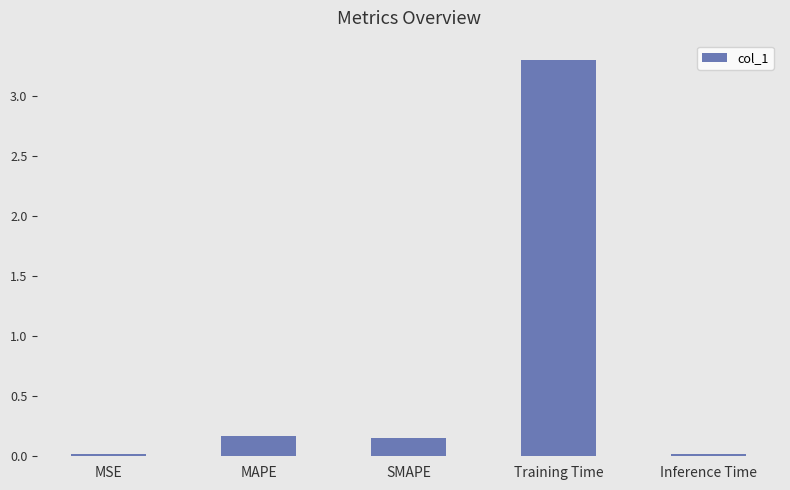

Are the bars grouped side by side (vs. stacked)?

No